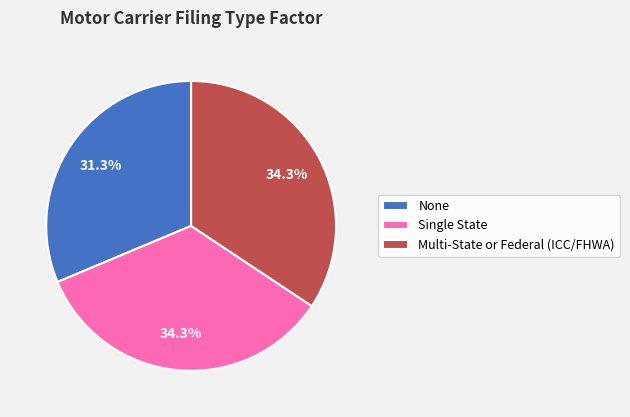

To the nearest percent, what is the difference between the largest and smallest slice percentages?

3%